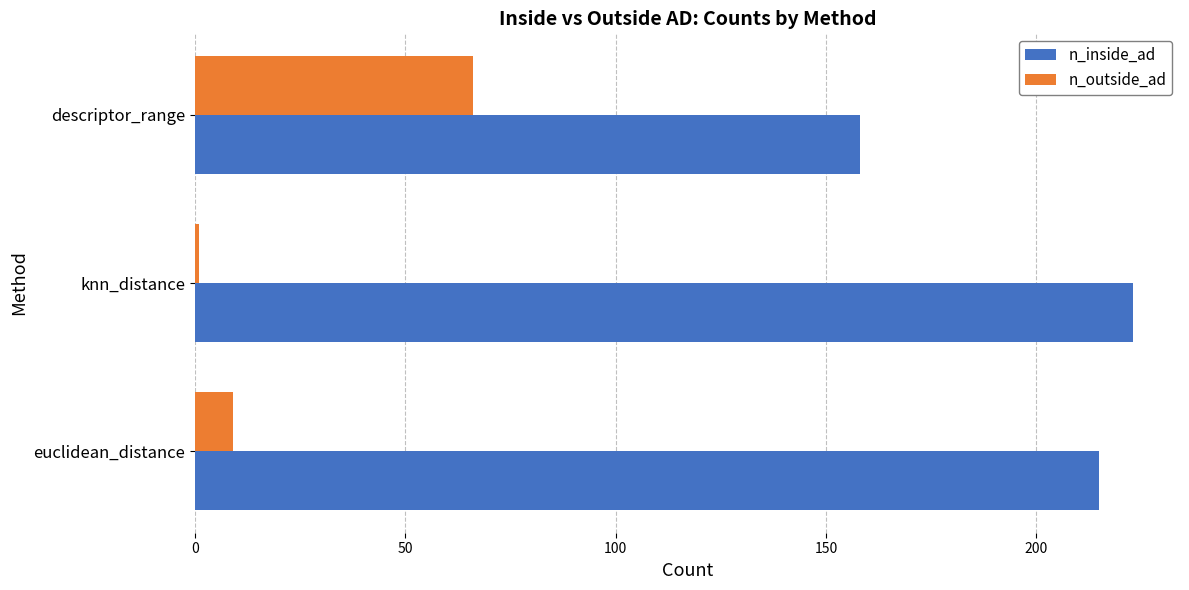

Which series has the largest total across all categories?

n_inside_ad